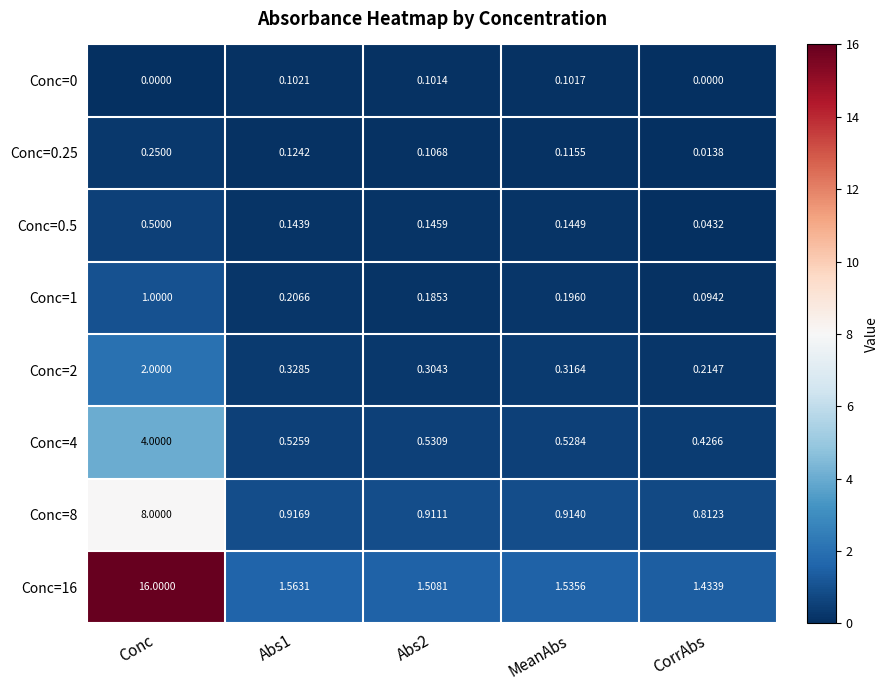

Which category has the lowest value in the Conc=0.5 series?

CorrAbs